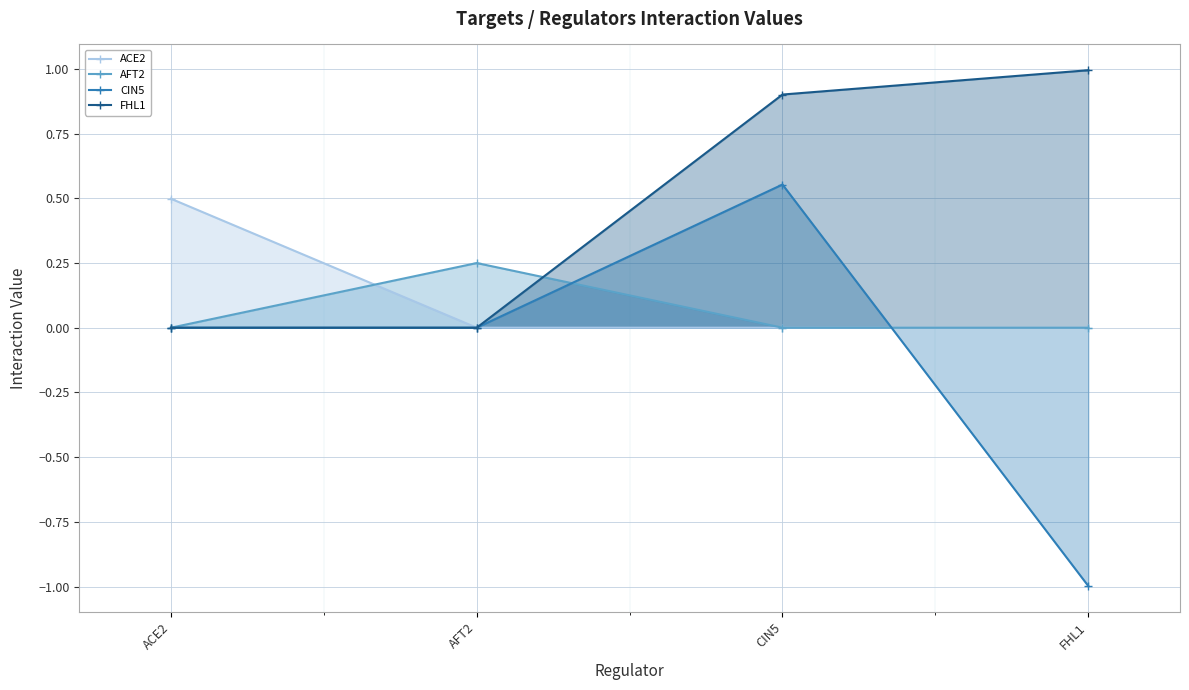

How many values in FHL1 are above zero?

2